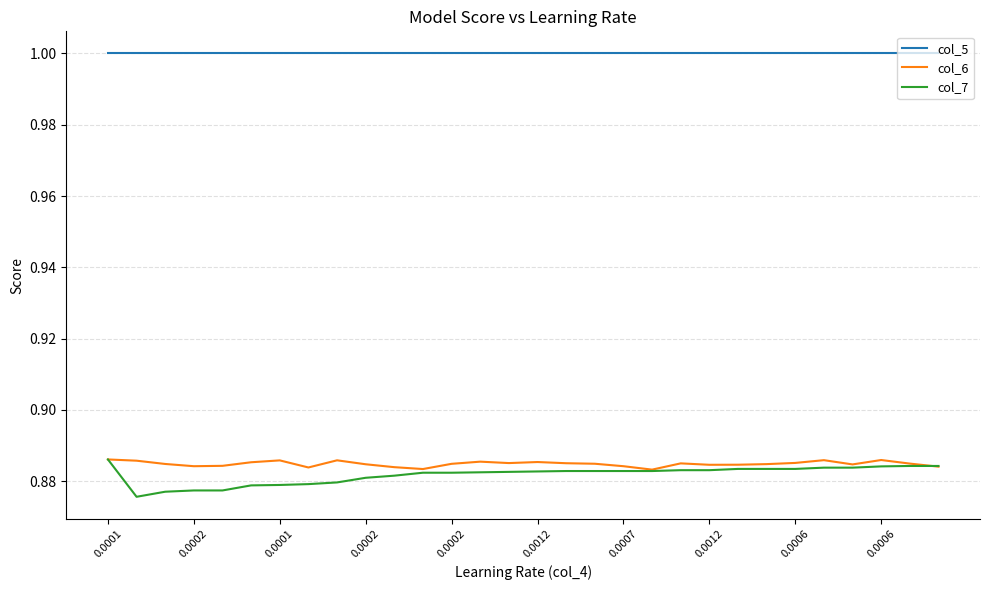

Which series has the widest spread of values?

col_7